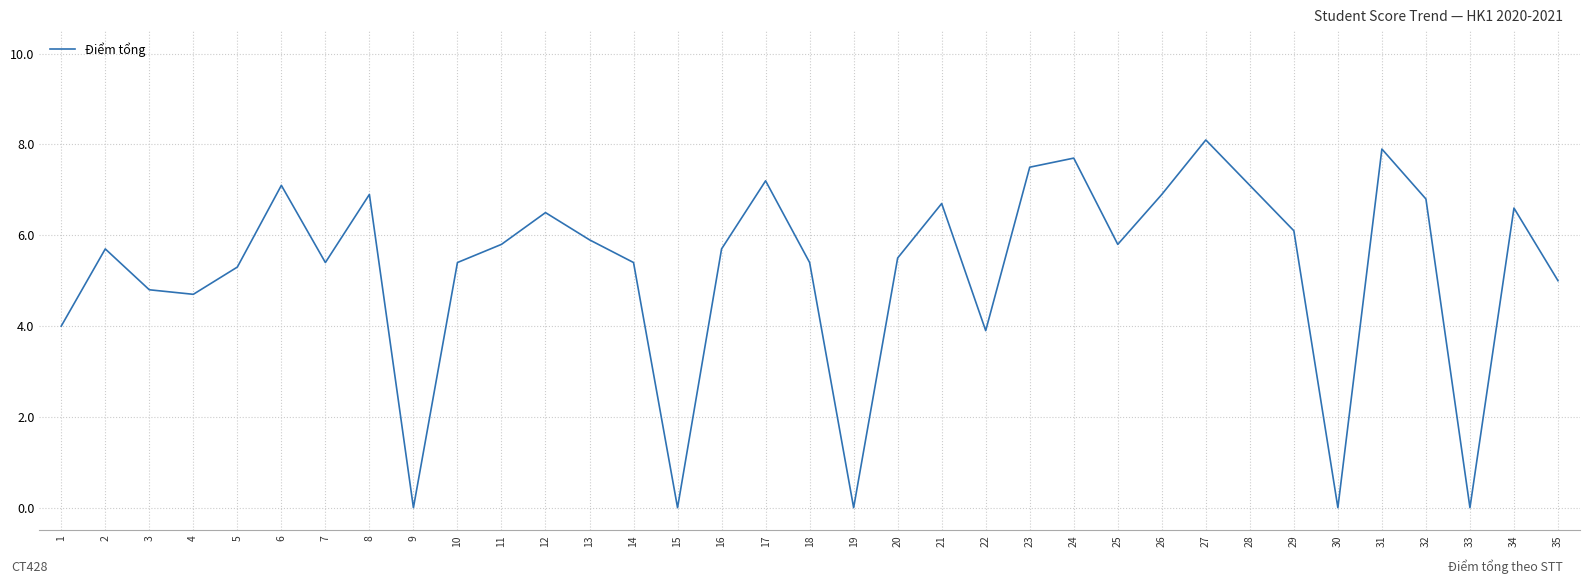

What is the change in value from 16 to 26?

+1.2